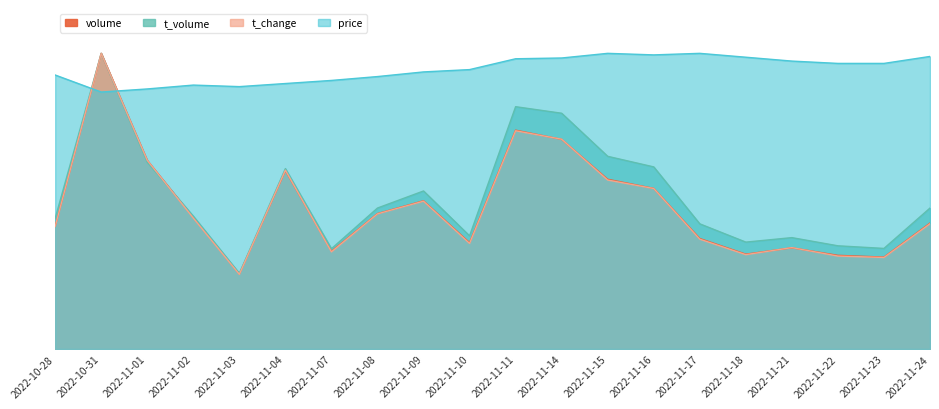

At how many categories does at least one series exceed 419535?

19